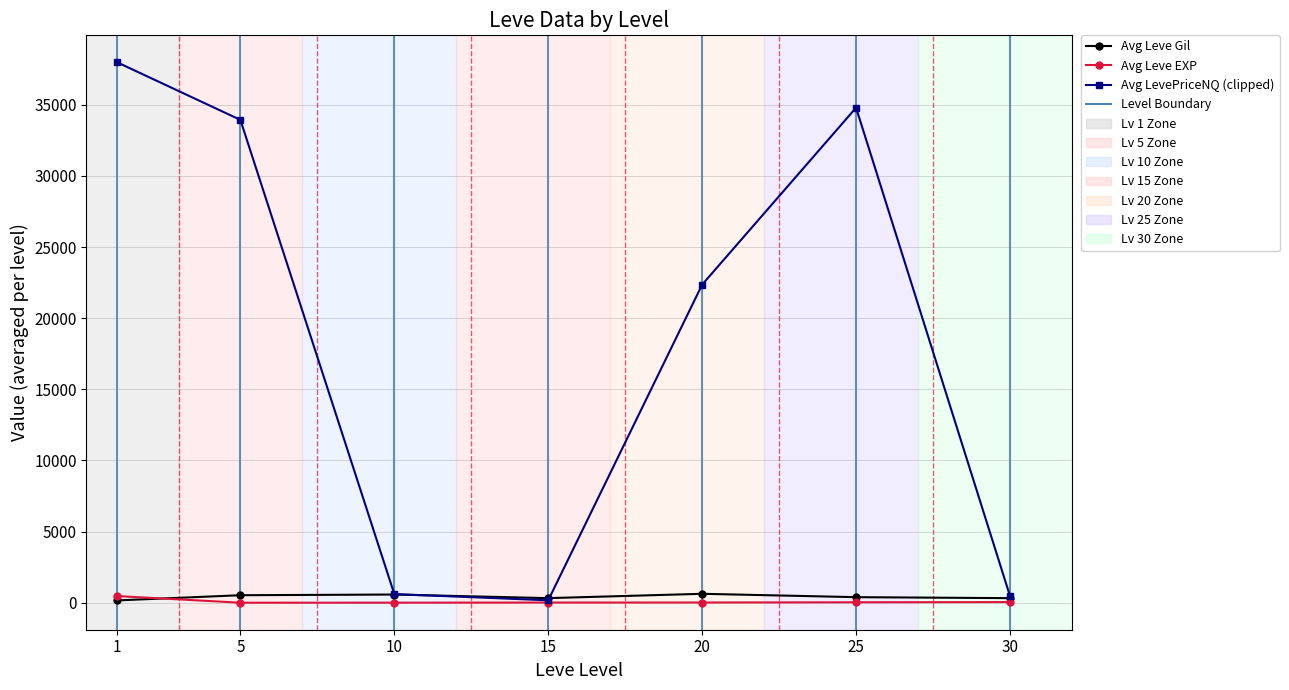

What is the average value of the Avg LevePriceNQ (clipped) series?

18616.5